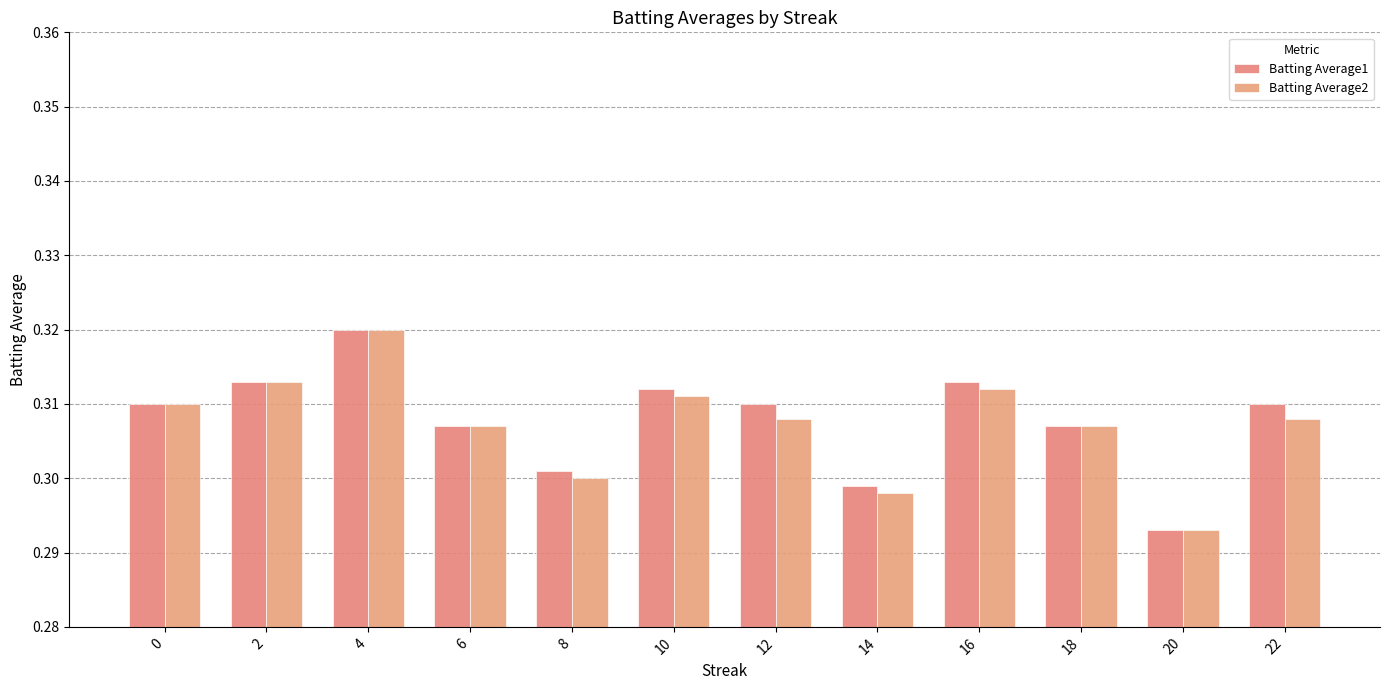

How many bars are there in total?

24